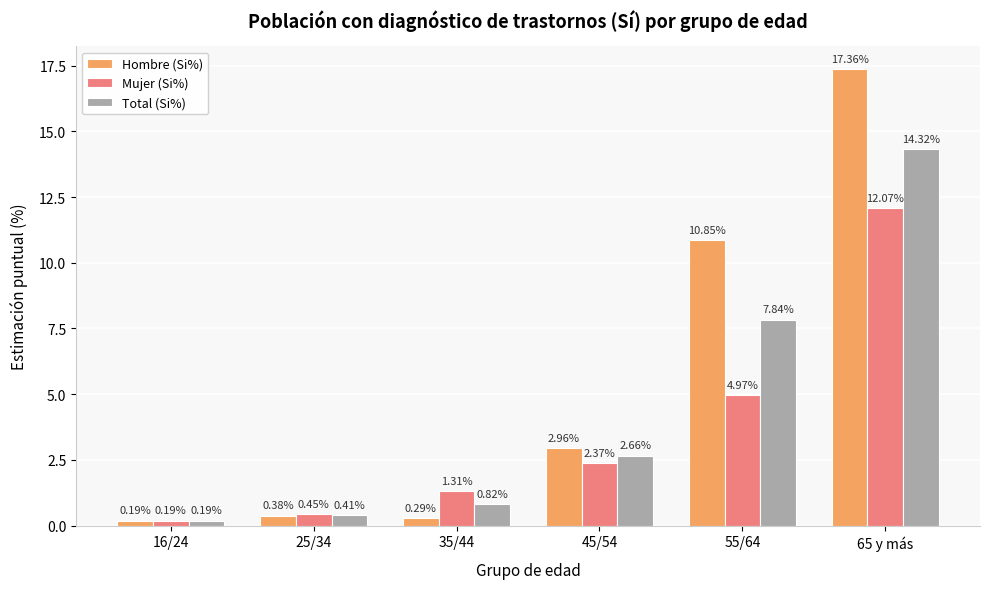

Which category has the highest value in the Hombre (Si%) series?

65 y más